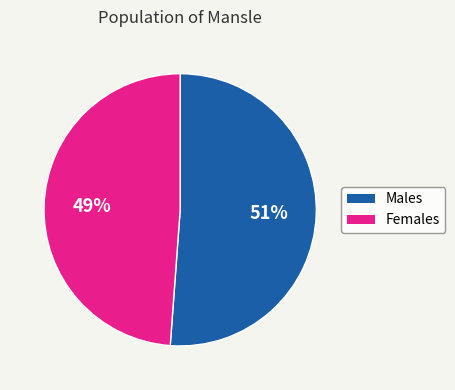

Rank the categories by value from lowest to highest.

Females, Males